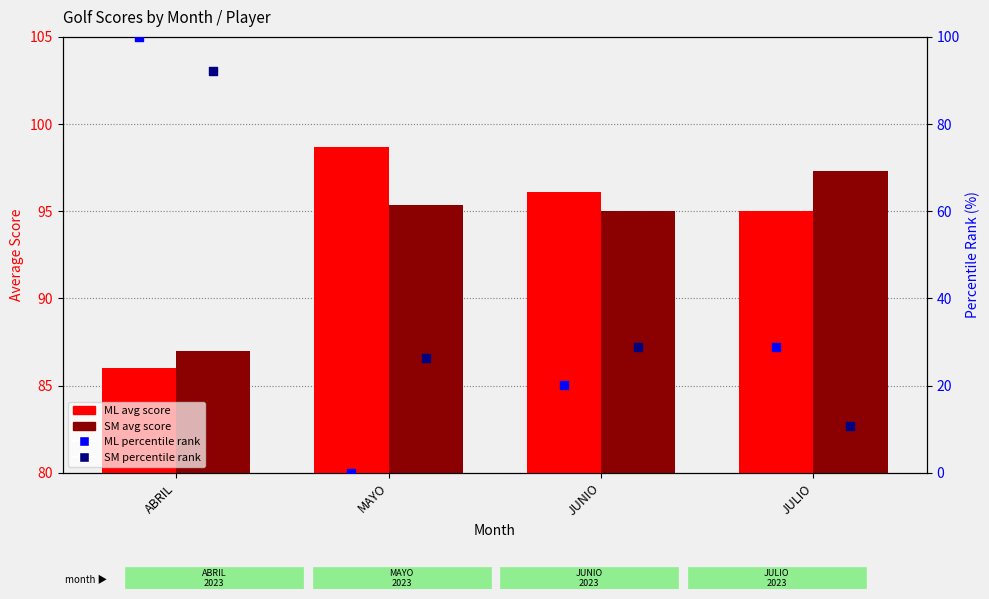

At how many categories does at least one series exceed 81?

4